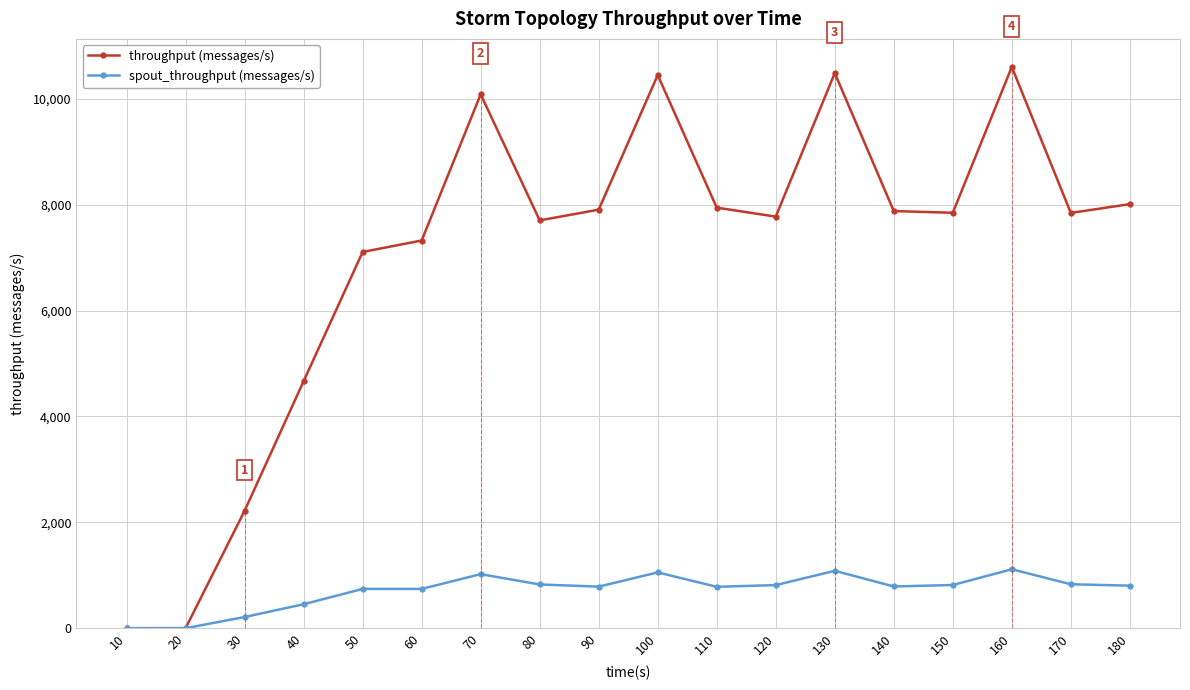

What is the average value of the spout_throughput (messages/s) series?

715